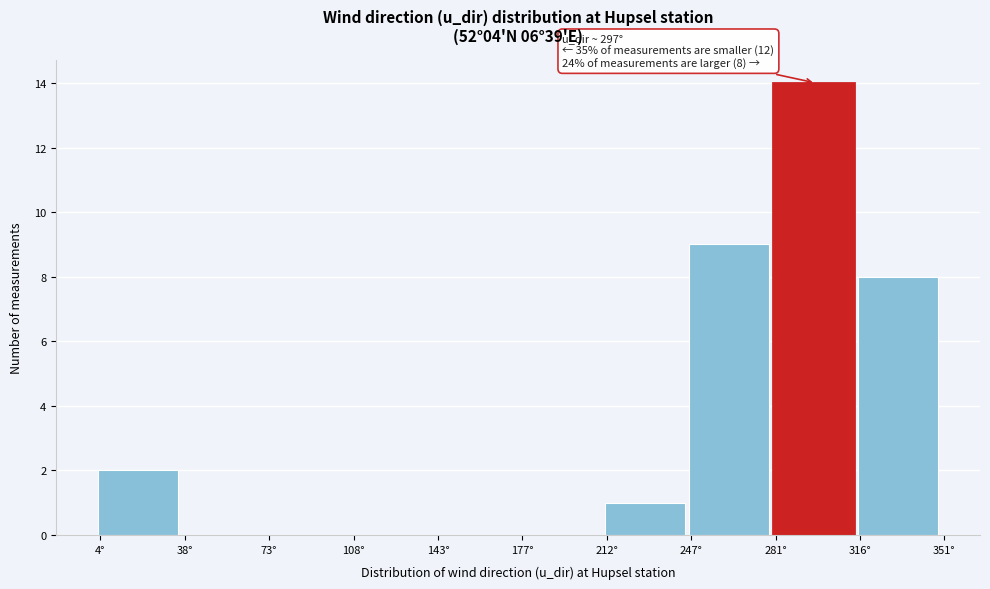

Which range on the x-axis has the tallest bar?

280 to 315